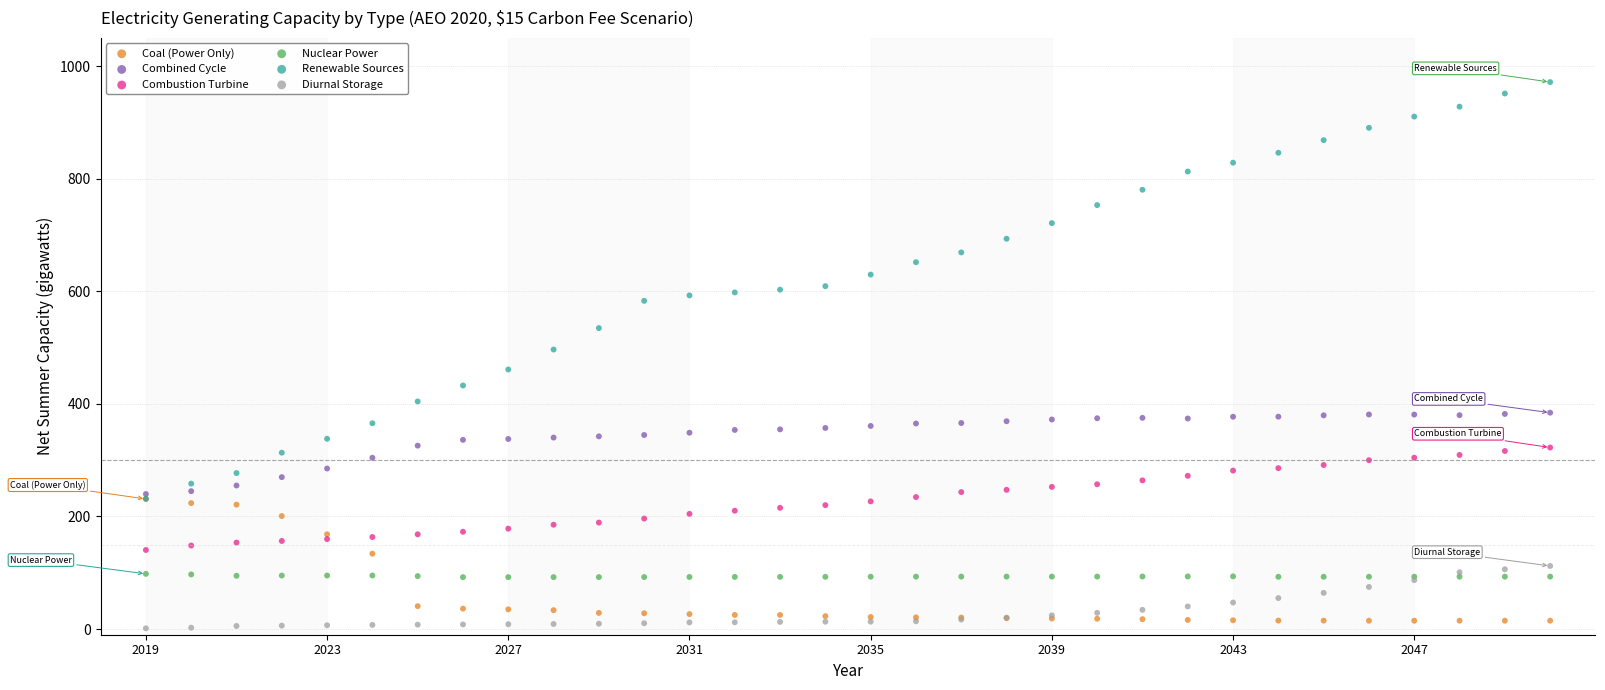

Which series has the widest spread of Y values?

Renewable Sources